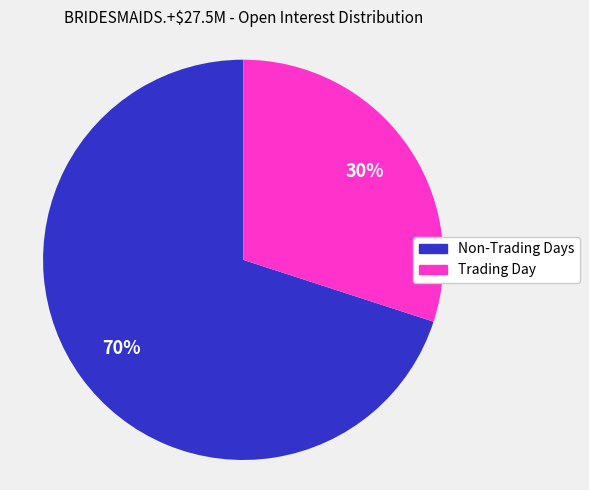

Rank the categories by value from highest to lowest.

Non-Trading Days, Trading Day